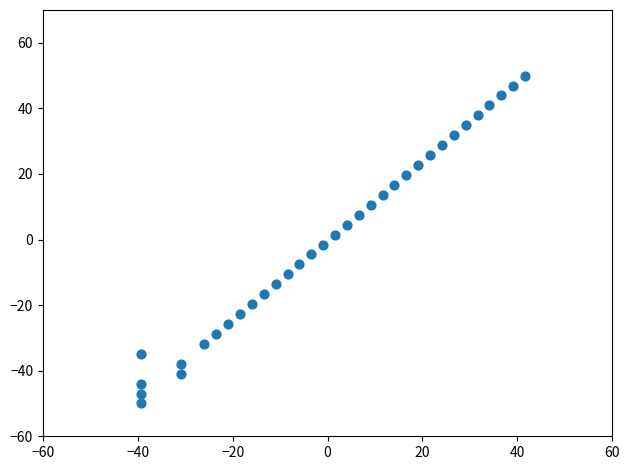

What is the range of X values (max minus min)?

80.9